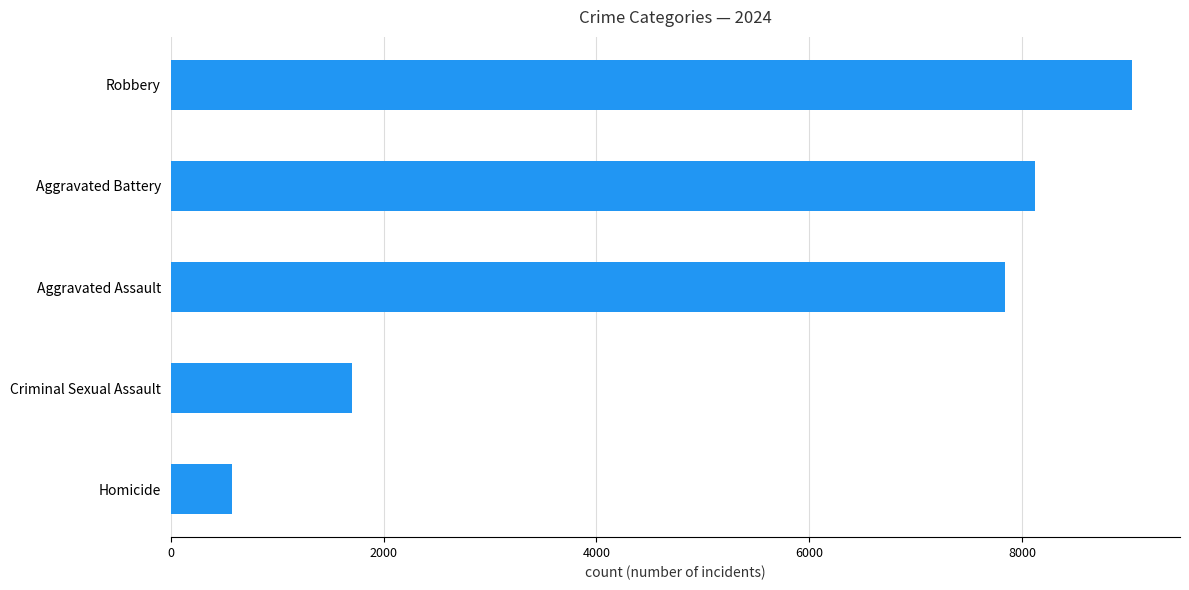

How many data points are less than 7836?

2